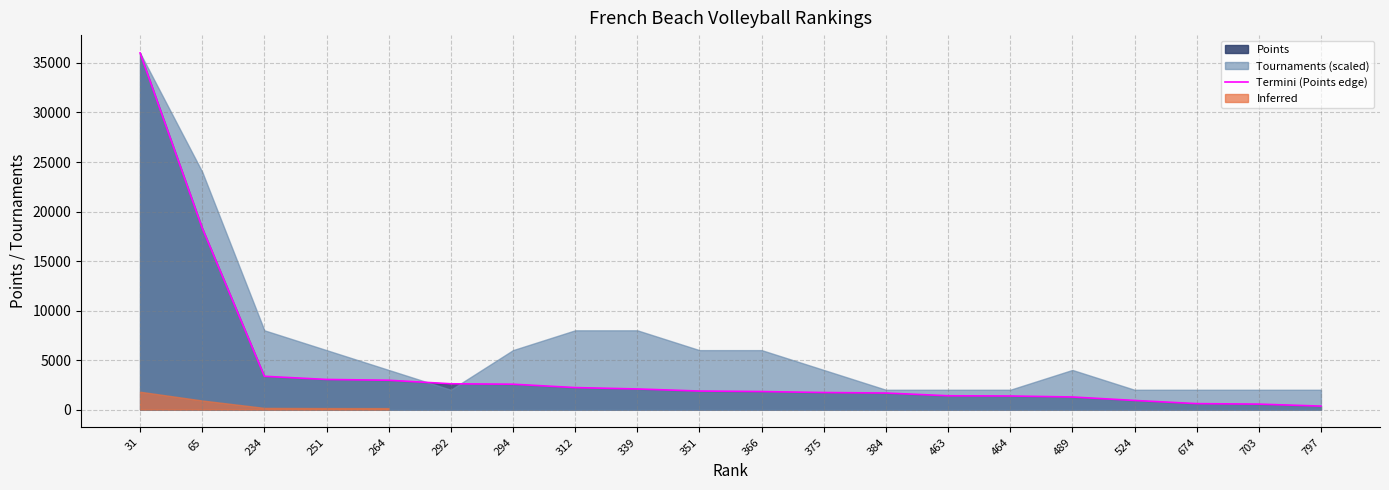

What is the difference between the maximum and minimum values?

35664